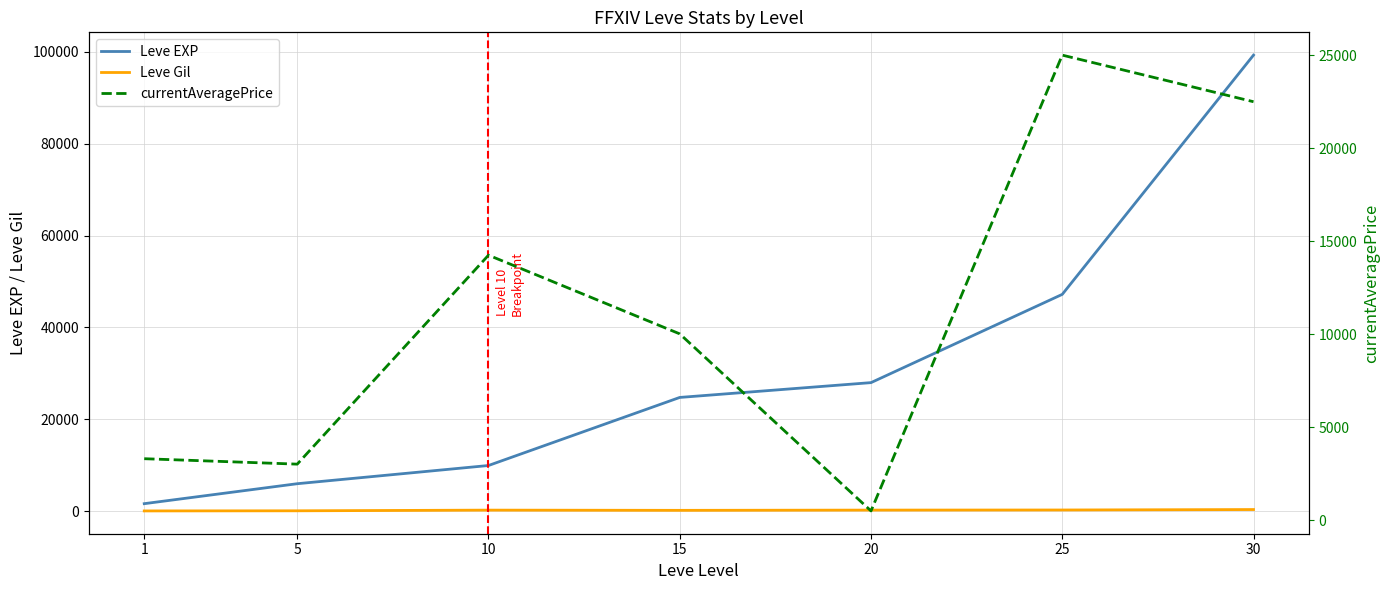

Which series has the widest spread of values?

Leve EXP